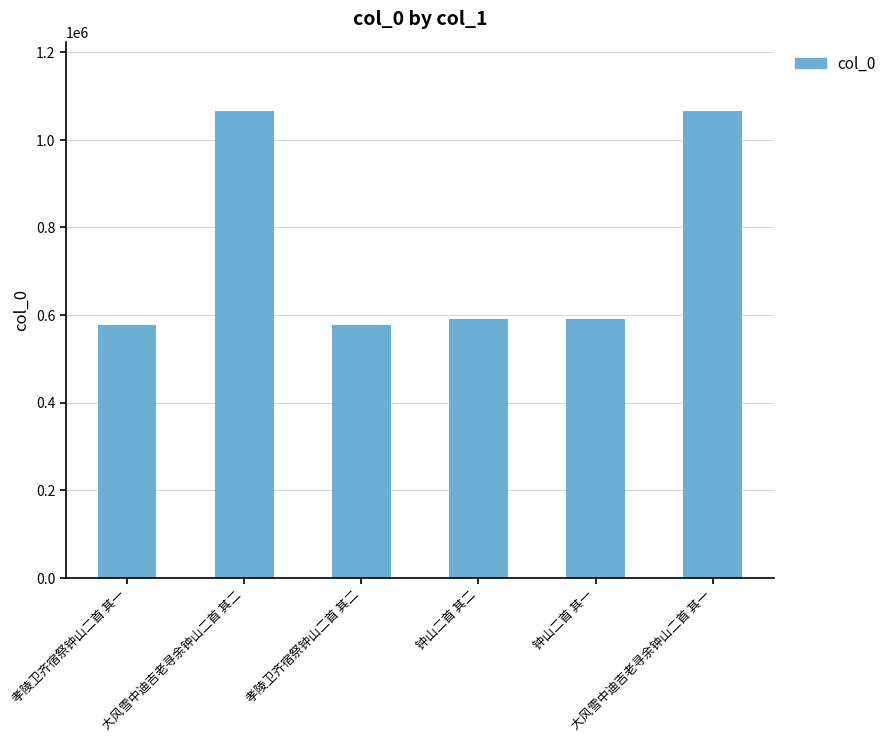

The value at 钟山二首 其二 is 308971. True or false?

False